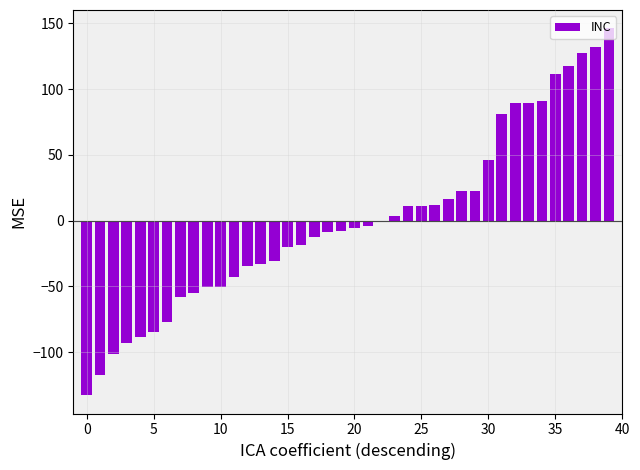

How many data points does each series have?

40